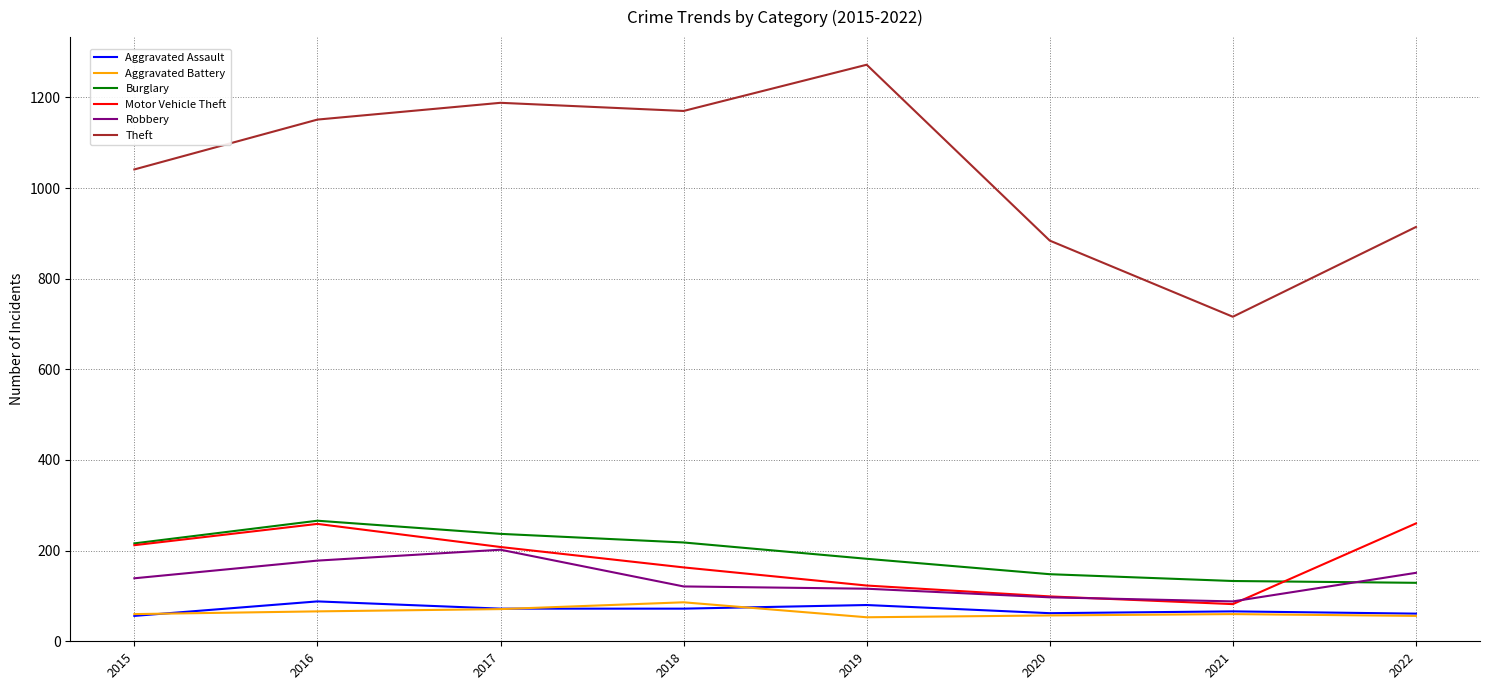

What is the maximum value for Robbery?

202